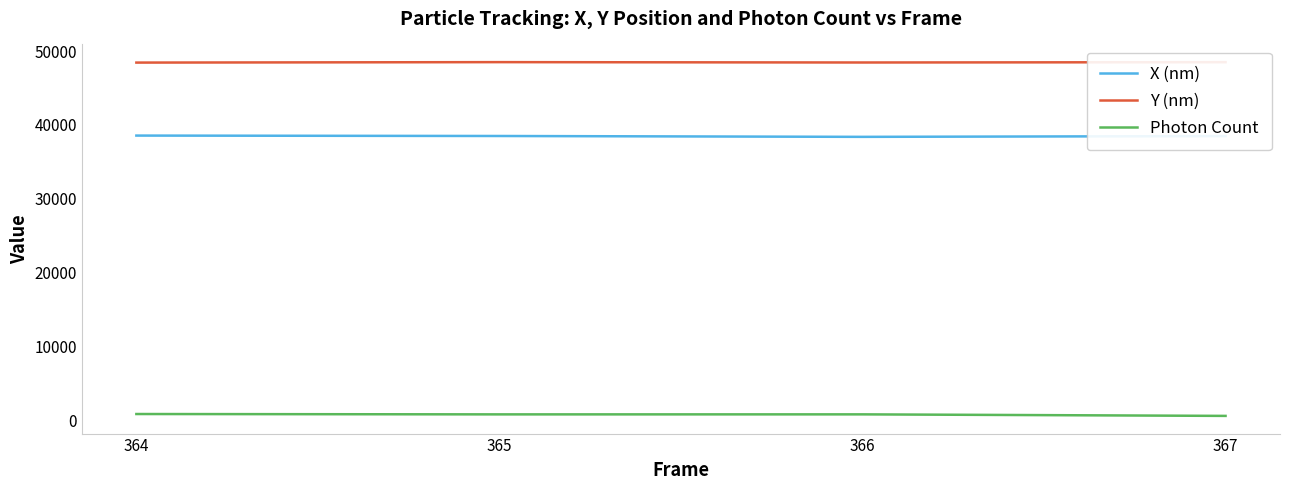

What is the lowest value of the Photon Count series?

643.6